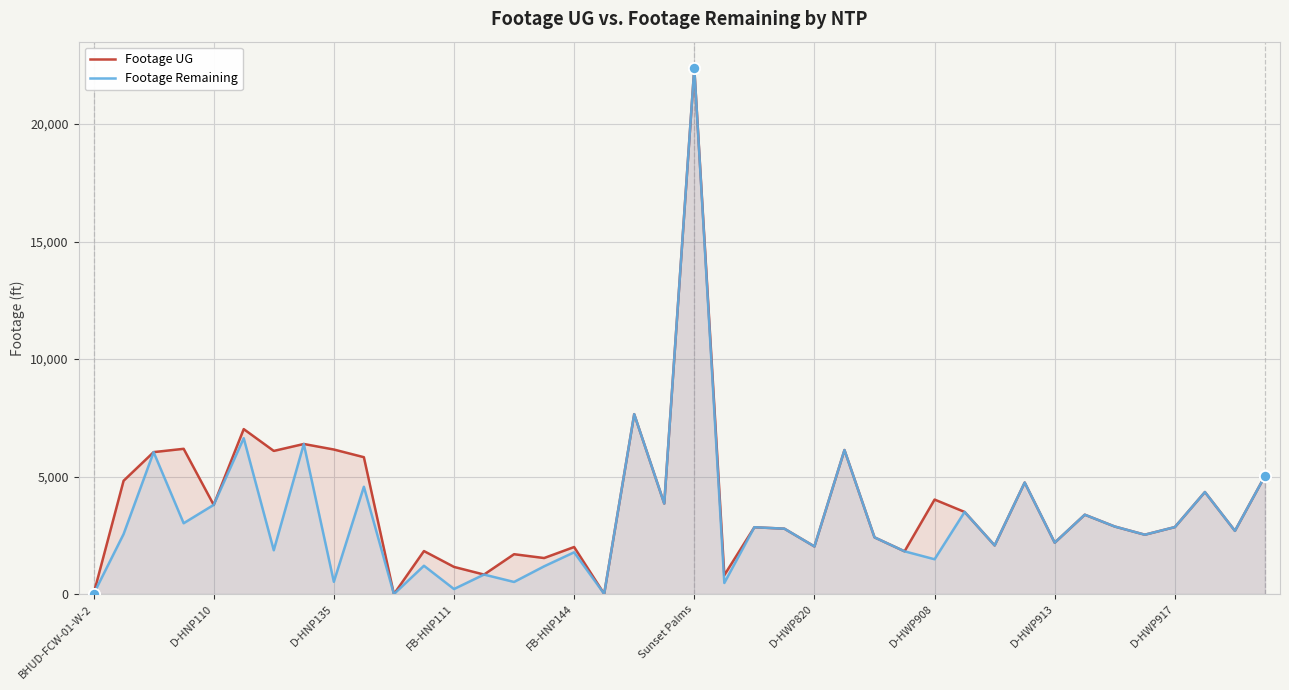

Which category has the lowest value in the Footage UG series?

BHUD-FCW-01-W-2